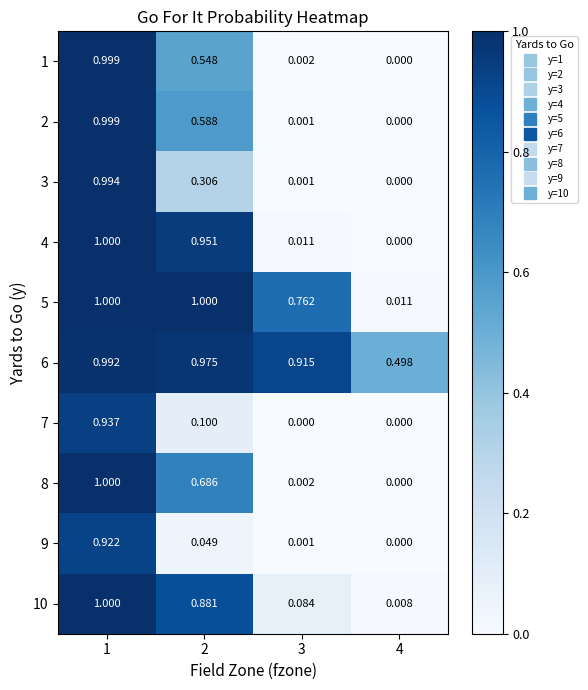

At which category is the sum across all series the highest?

1